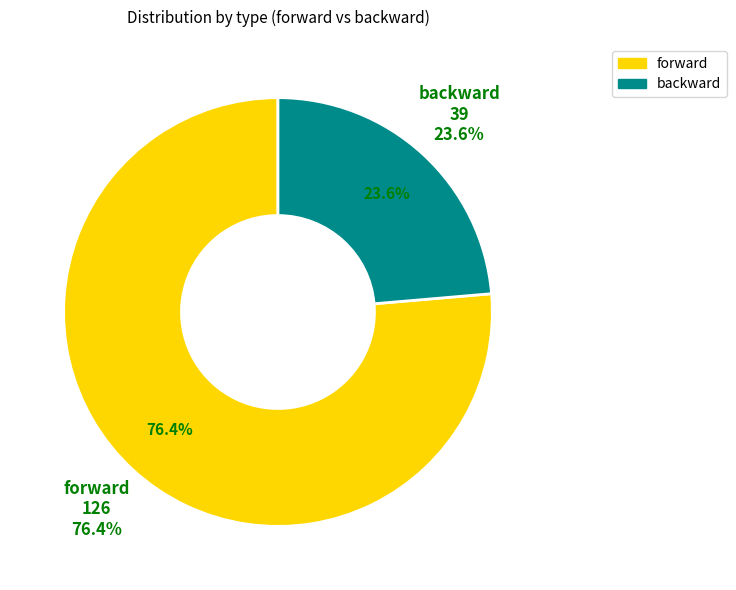

Which series has the widest spread of values?

backward